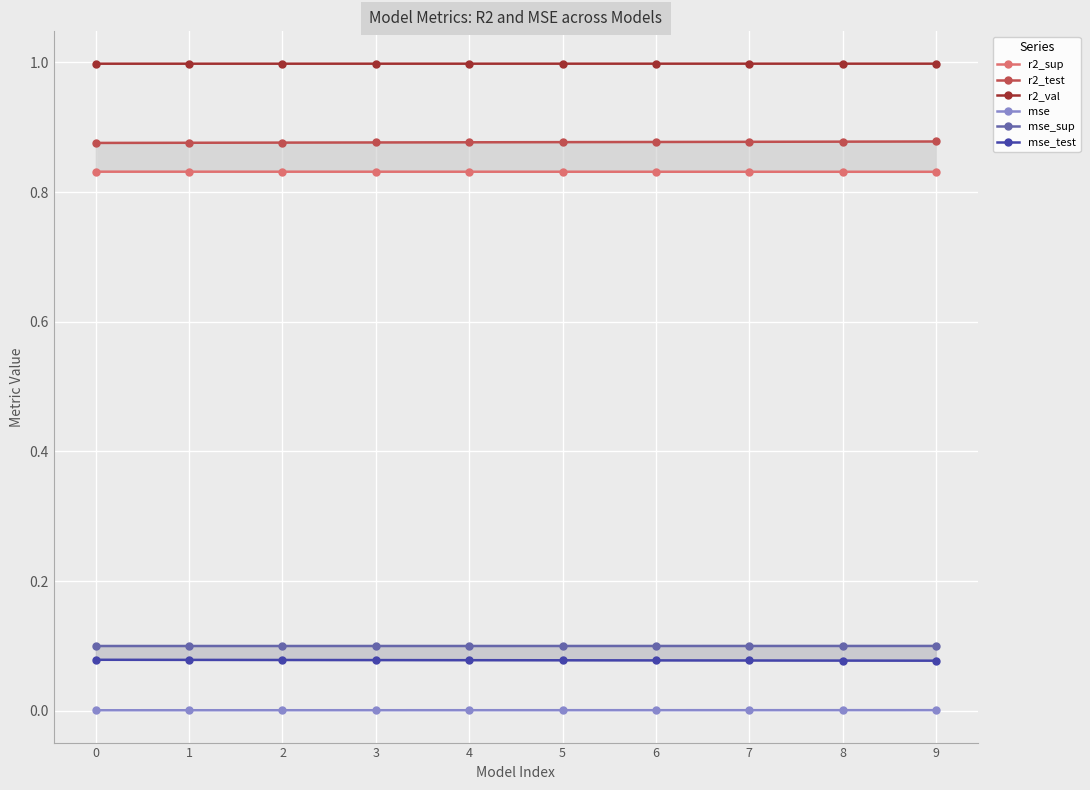

What is the lowest value of the r2_val series?

1.0